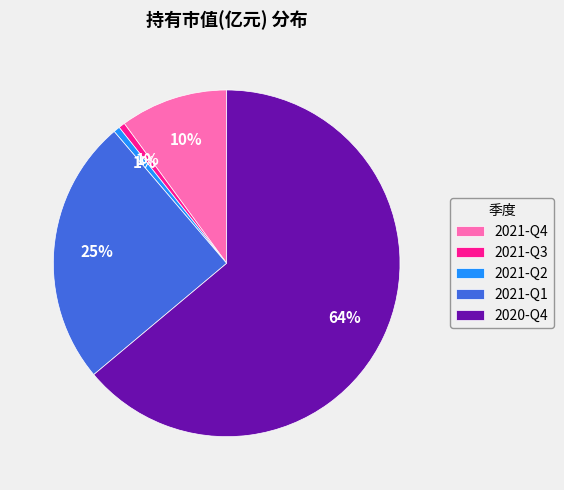

Is the sum of 2021-Q3 and 2021-Q2 greater than half?

No